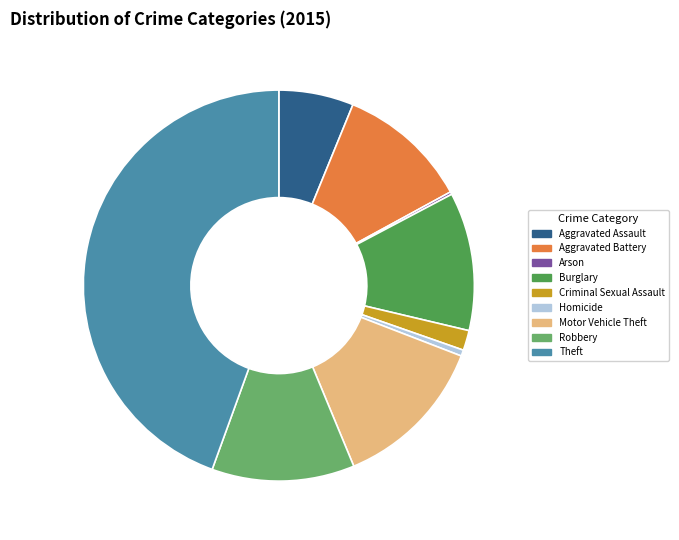

Is it true that Motor Vehicle Theft is 6% of the pie?

False